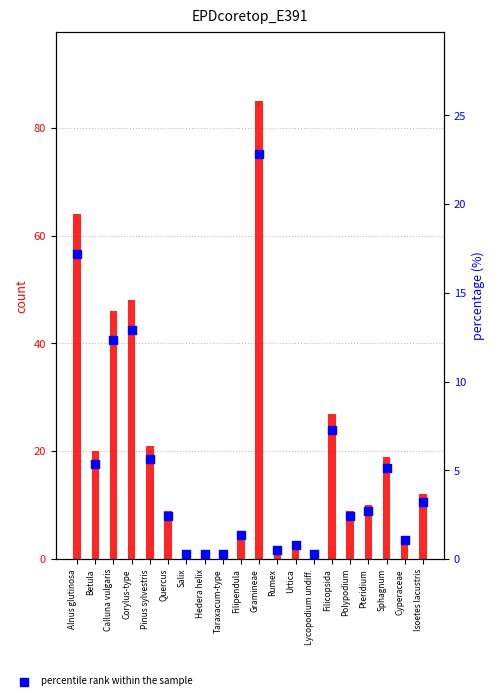

At how many categories does at least one series exceed 29?

4